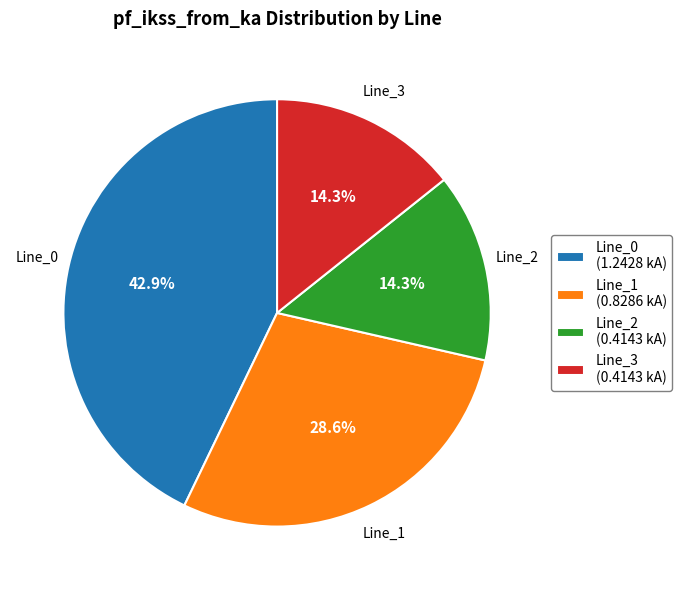

What is the total percentage of Line_3 (0.4143 kA) and Line_2 (0.4143 kA)?

28.6%